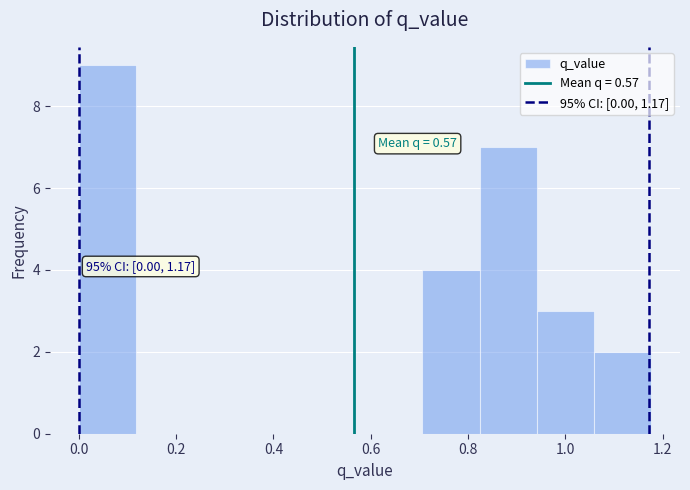

Which range on the x-axis has the tallest bar?

0.00 to 0.12